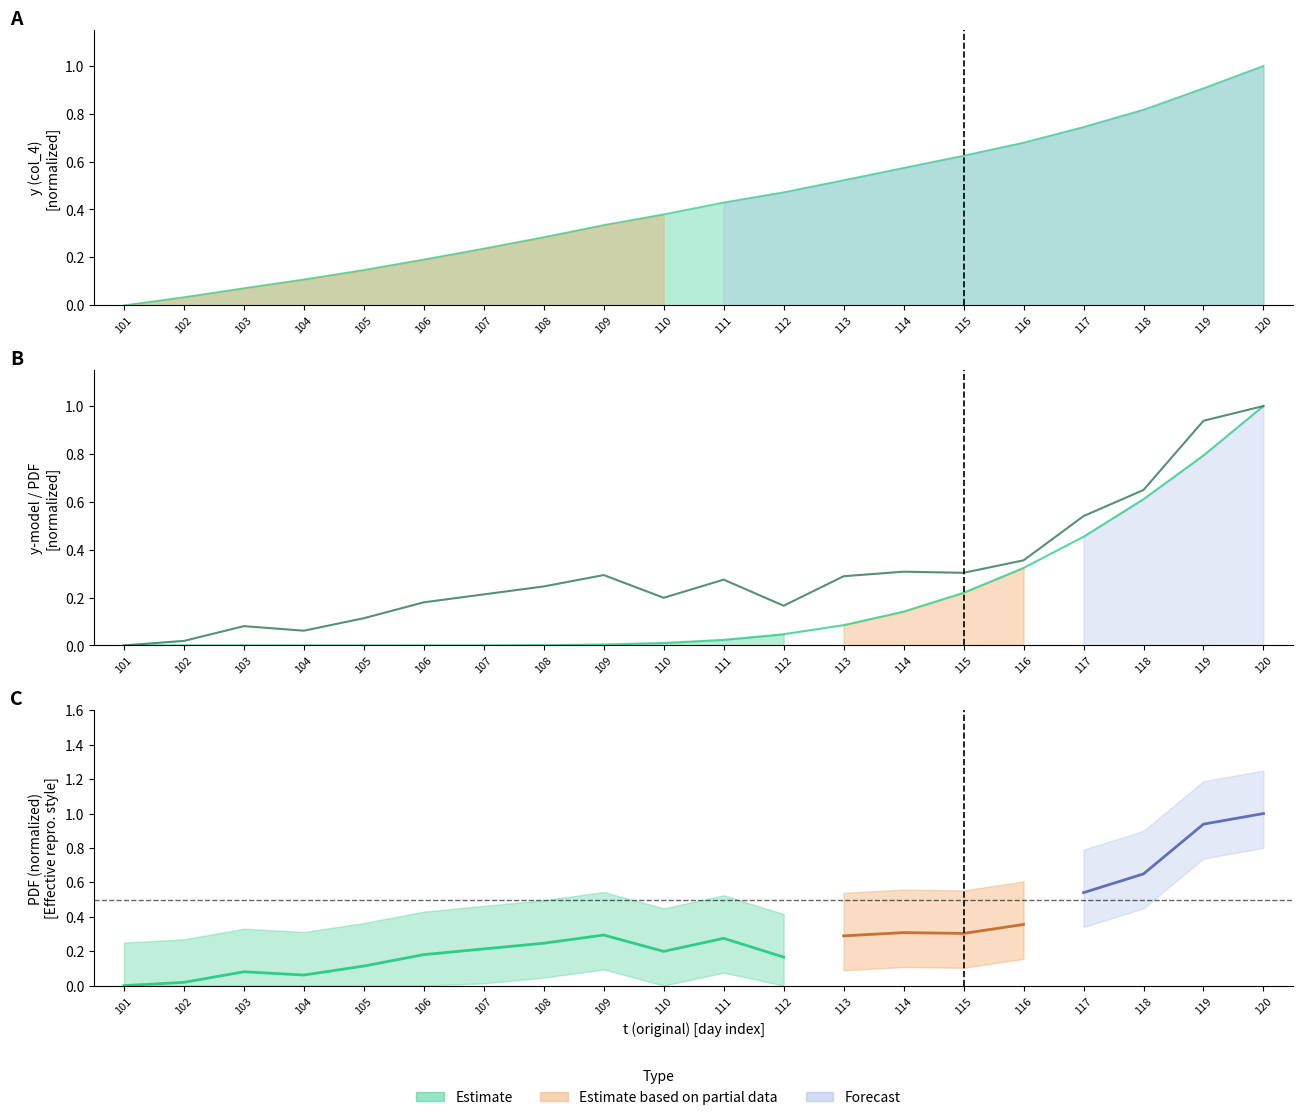

List the labels in order of value, largest first.

120, 119, 118, 117, 116, 114, 115, 109, 113, 111, 108, 107, 110, 106, 112, 105, 103, 104, 102, 101